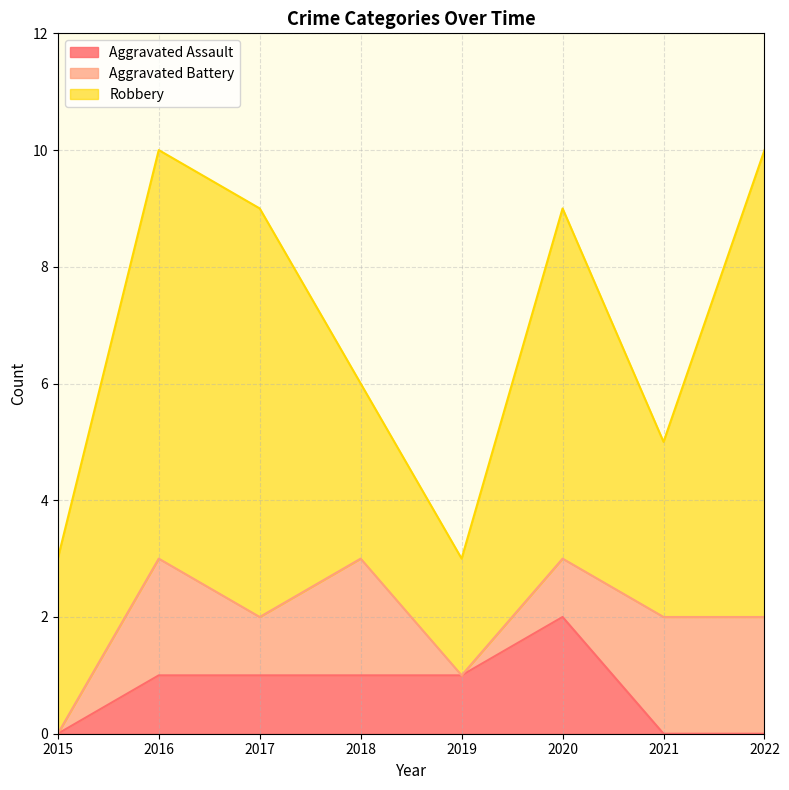

How many interior local peaks does the Robbery series have?

1